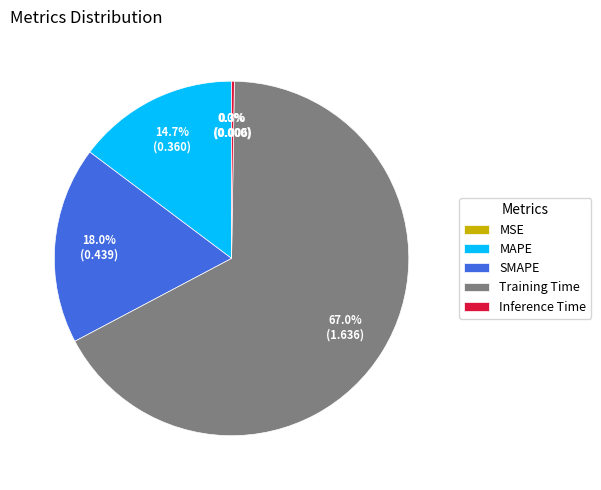

What percentage do SMAPE and Training Time together represent?

85.0%